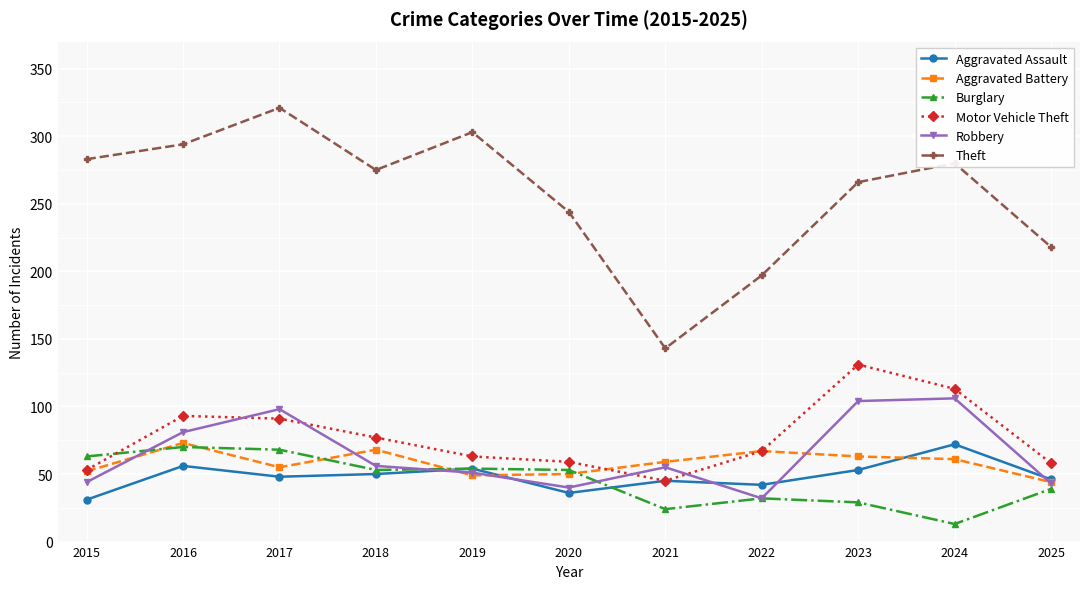

Is the value of Aggravated Battery at 2017 greater than the value of Motor Vehicle Theft at 2018?

No